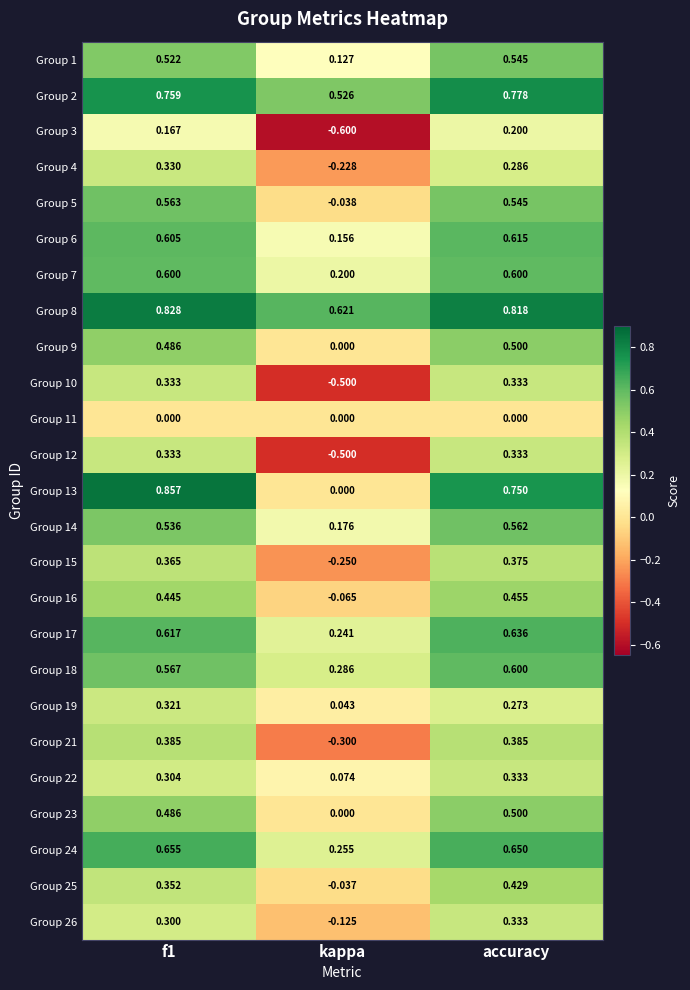

Which series changed the most between f1 and kappa?

Group 13